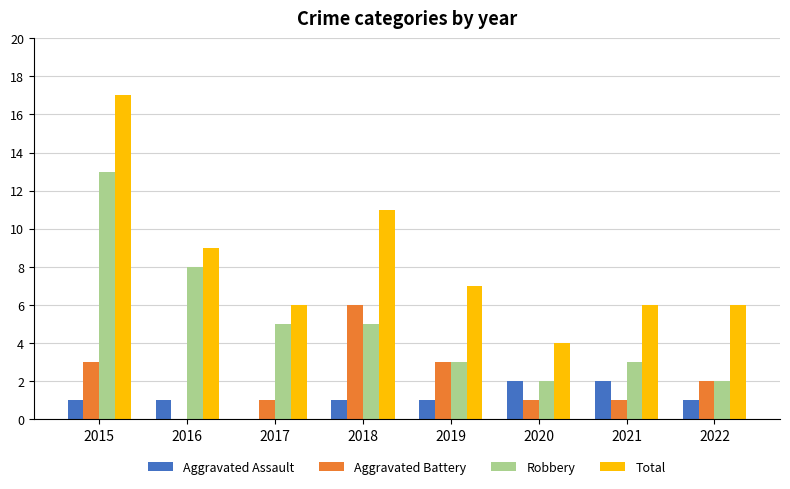

Is it true that Robbery equals 3 at 2021?

True